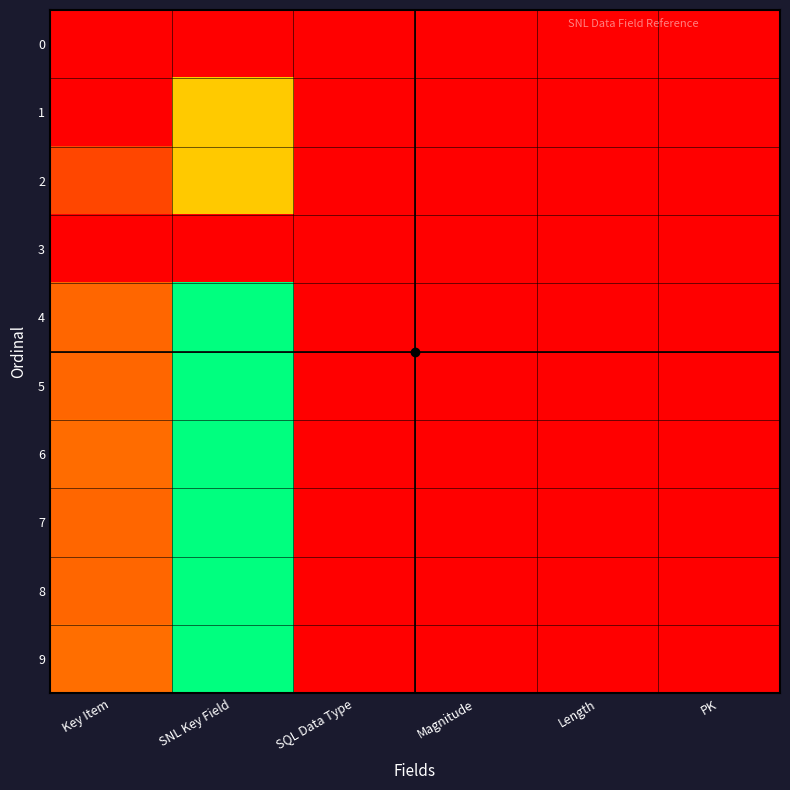

Which series changed the most between SNL Key Field and Length?

9